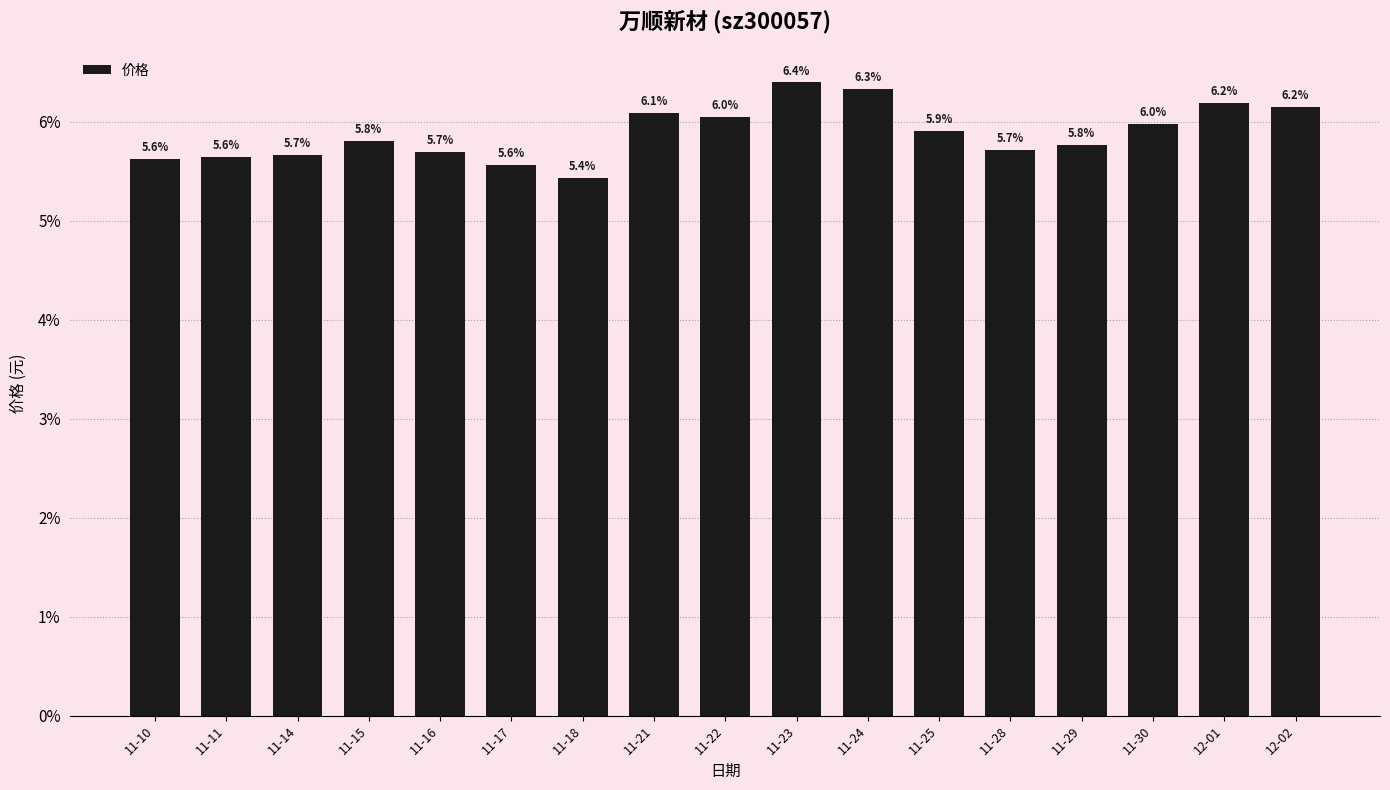

What position from the left is 11-24?

11